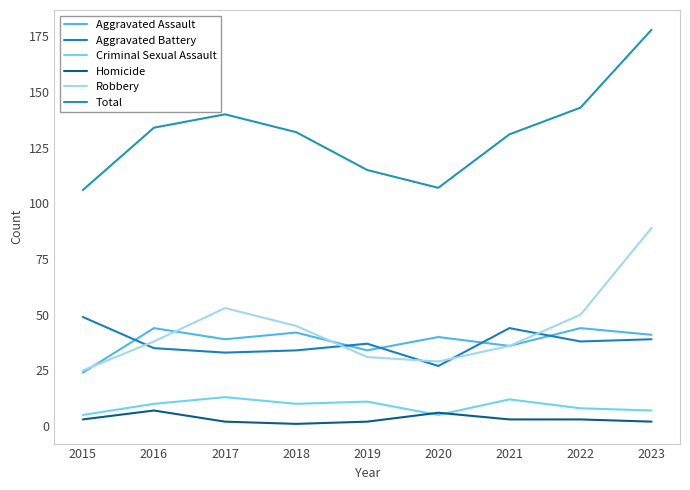

At which label does Aggravated Battery reach its minimum?

2020